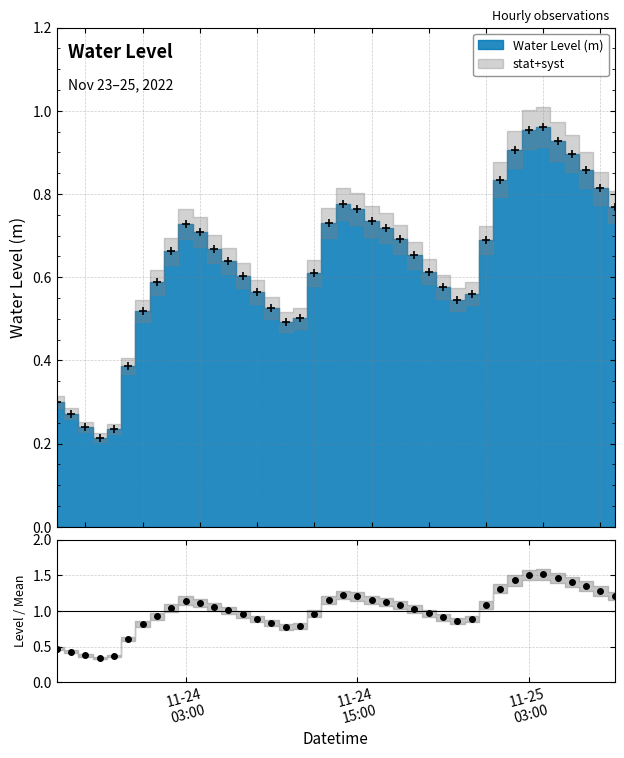

True or false: there are more than 2 points higher than both neighbors.

True